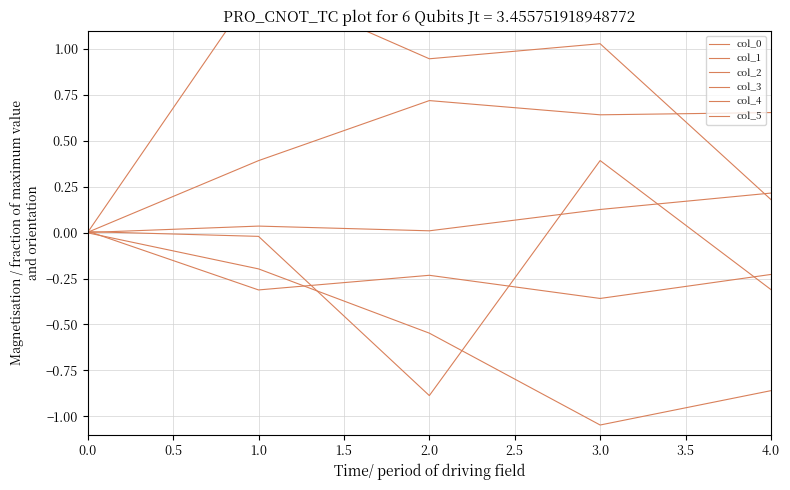

What value does the col_2 series have at 3.0?

0.1